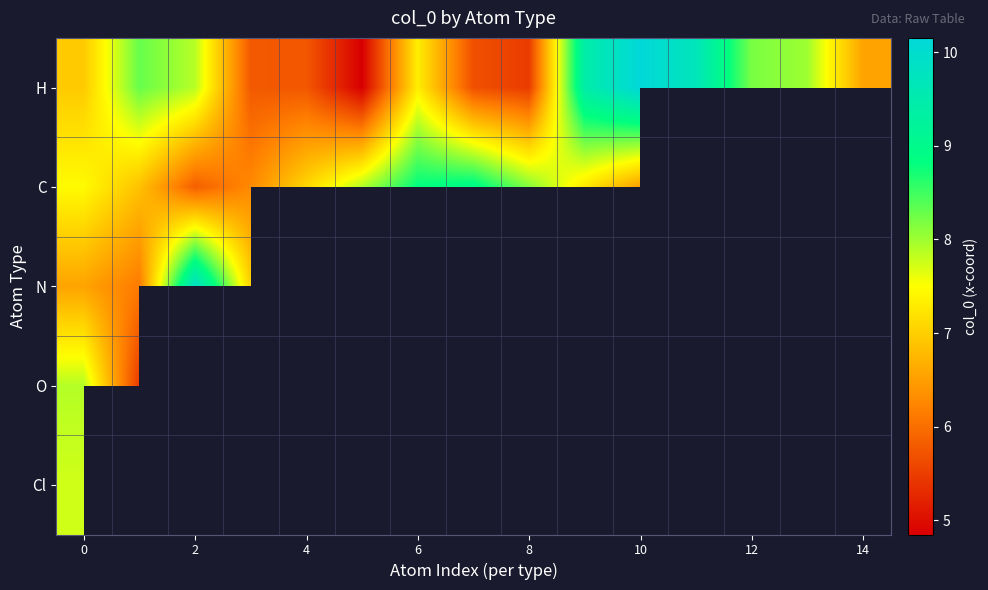

What is the greatest value displayed?

10.2